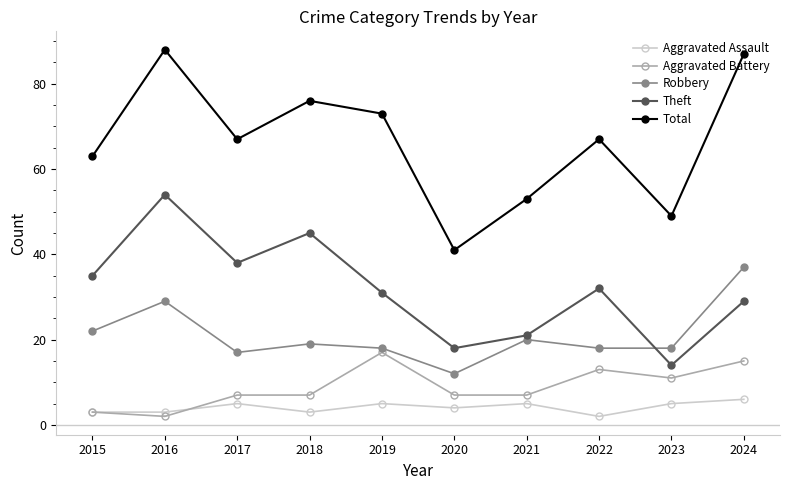

Count the number of categories in the chart.

10